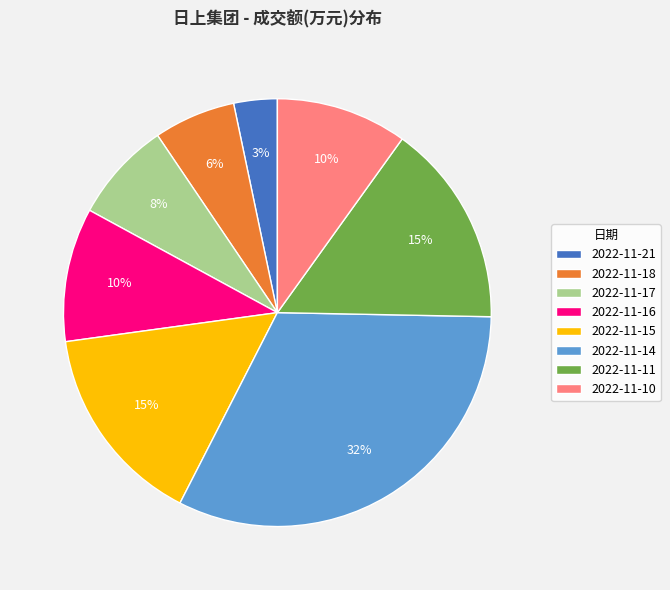

How many segments does this pie chart have?

8